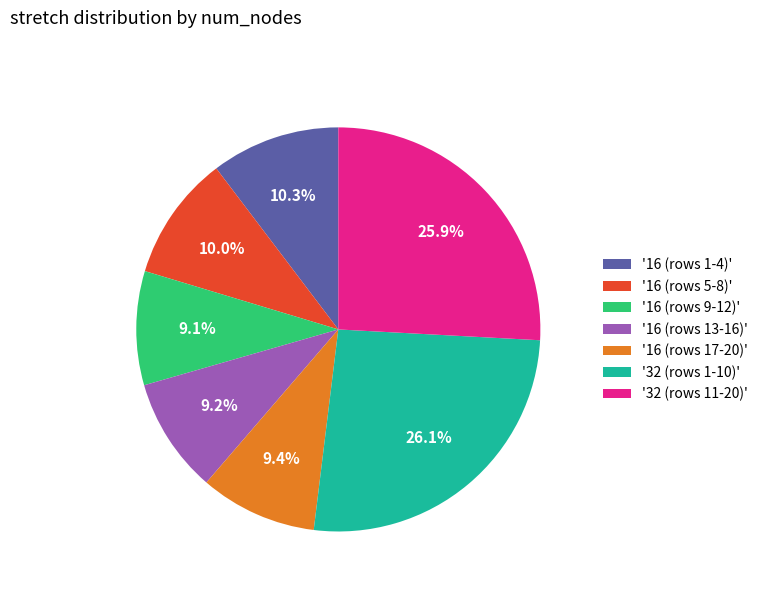

What is the total percentage of '16 (rows 5-8)' and '16 (rows 1-4)'?

20.3%